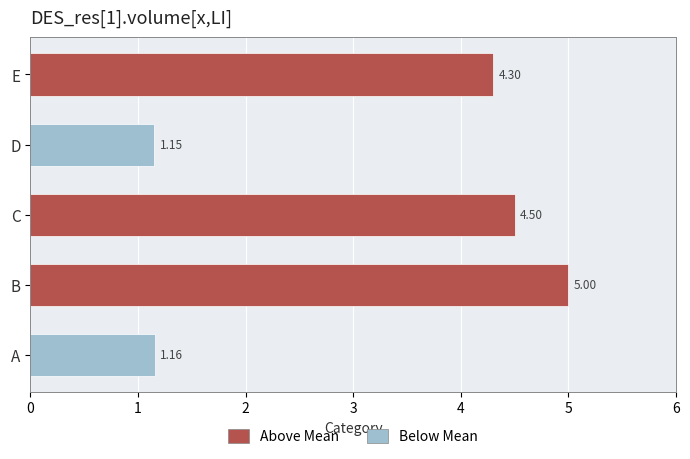

Where is the data nearest to the value 3?

E